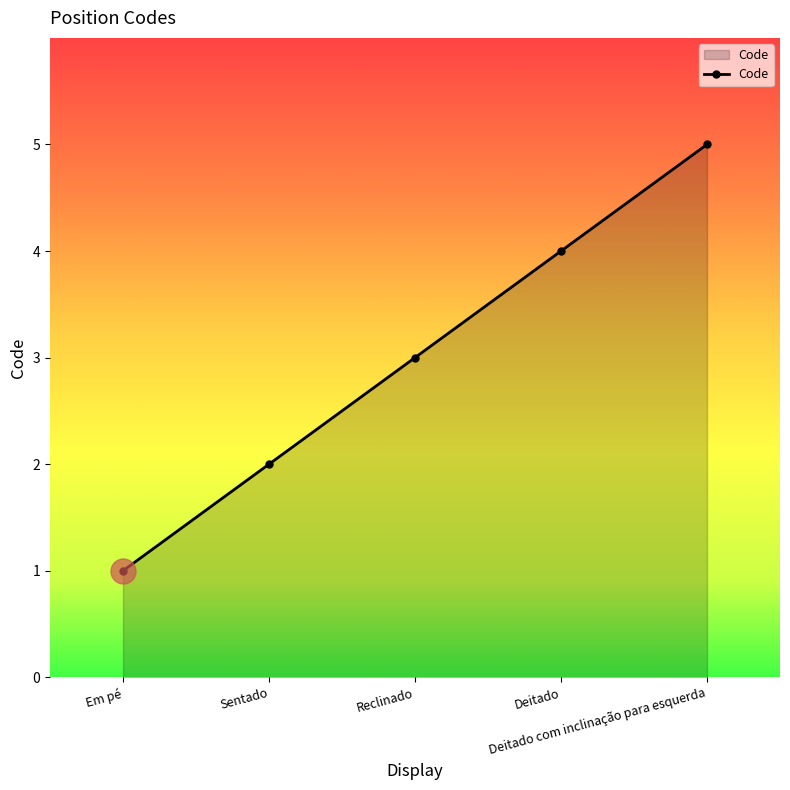

True or false: the data has more than 0 interior local peaks.

False